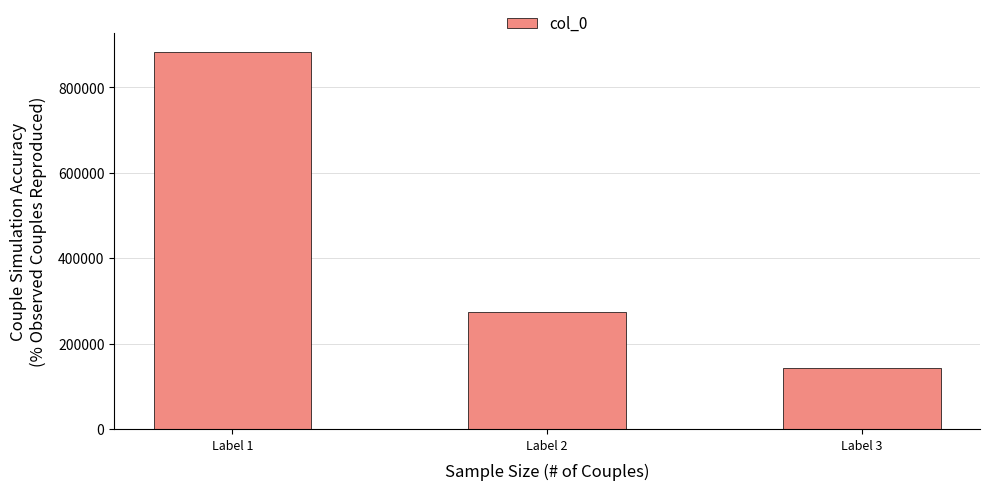

The chart shows a value of 272746 at Label 2. True or false?

True